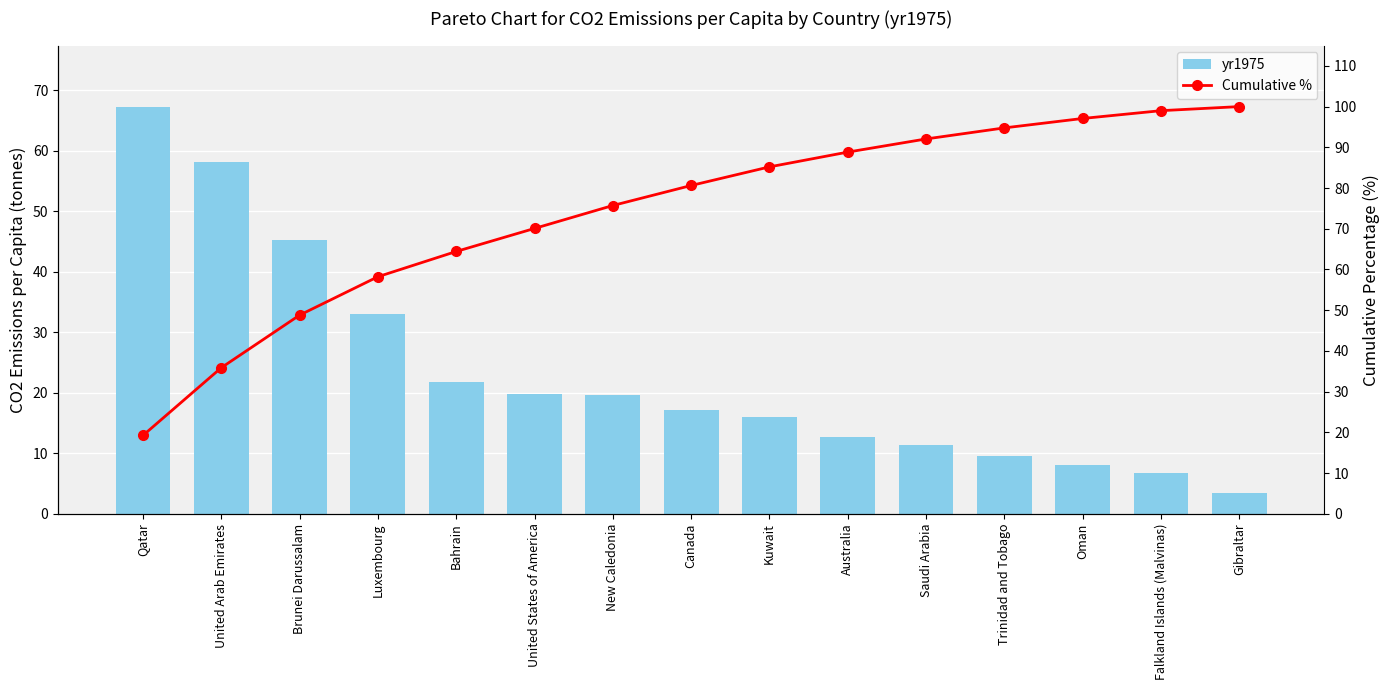

How many distinct data groups are displayed?

2